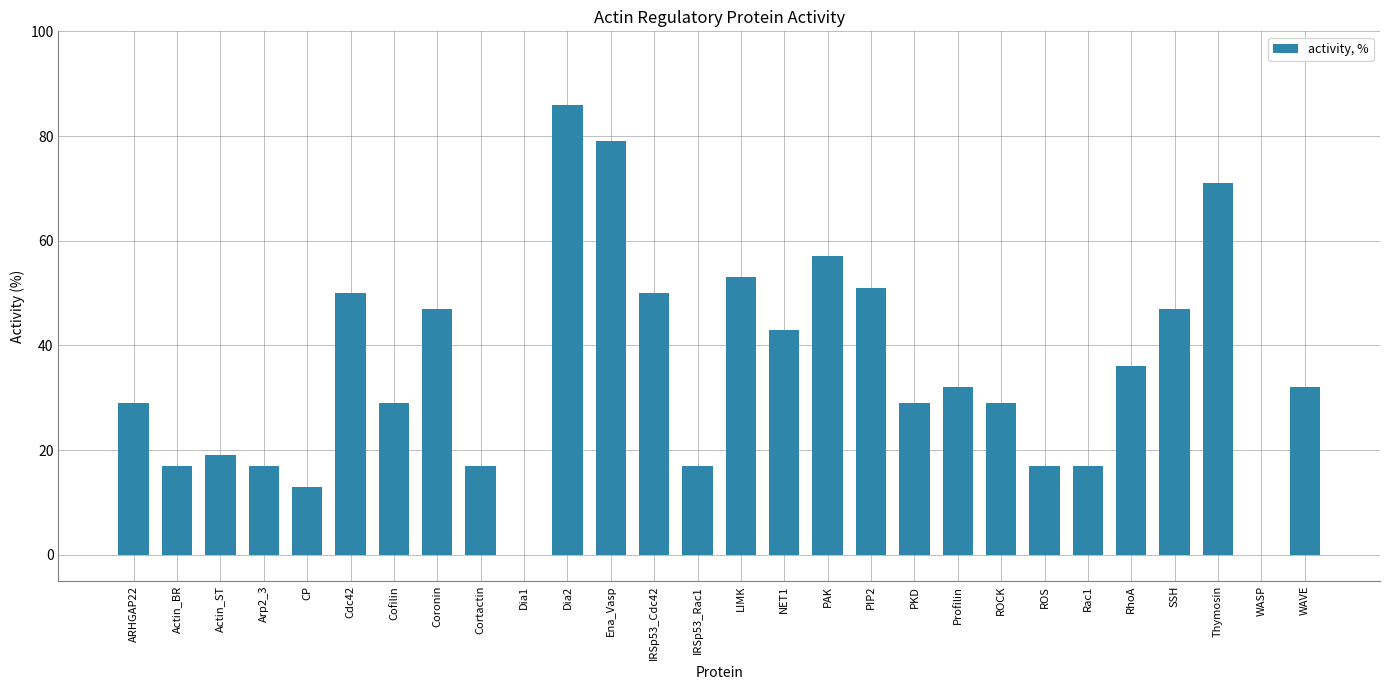

What value does the data have at Ena_Vasp?

79